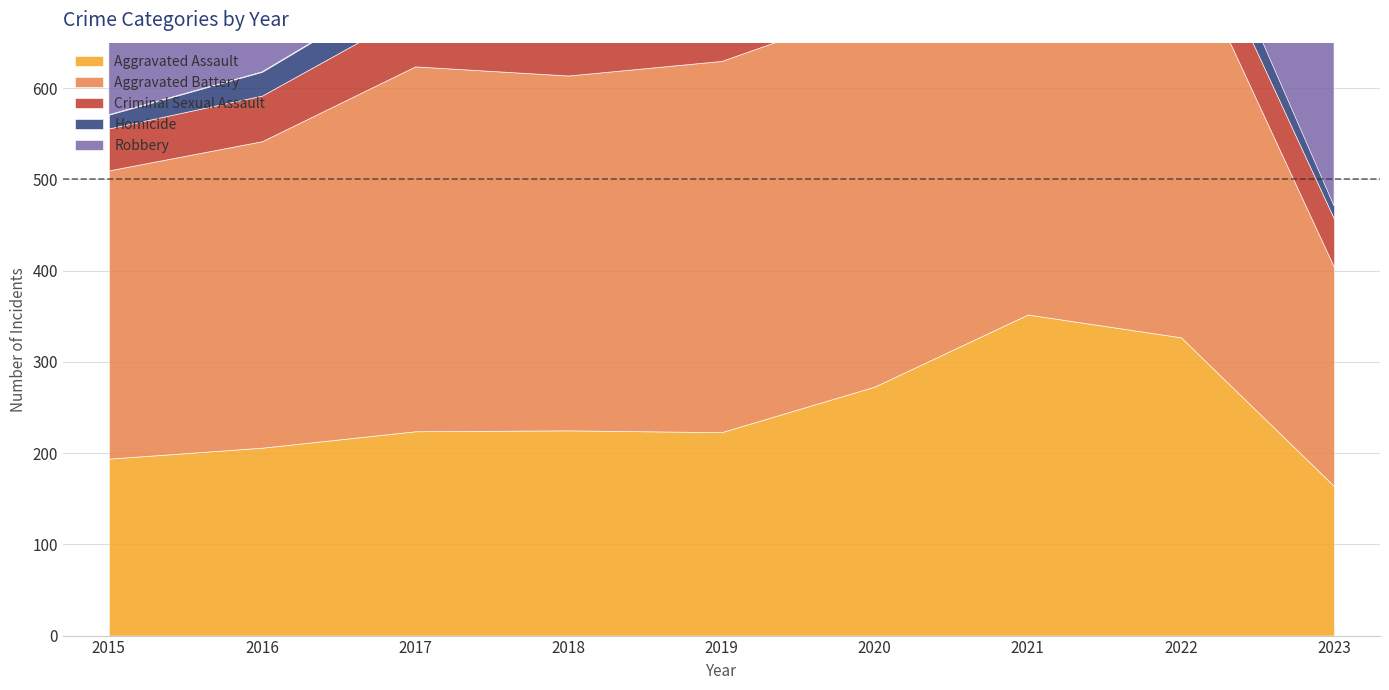

The Aggravated Assault series shows 225 at 2018. True or false?

True